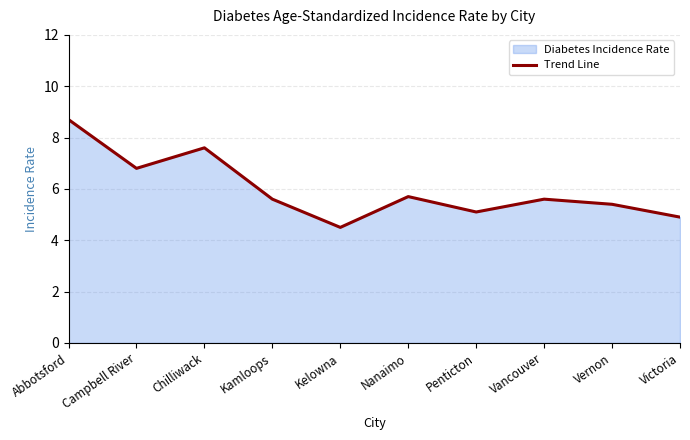

What is the average value?

6.0